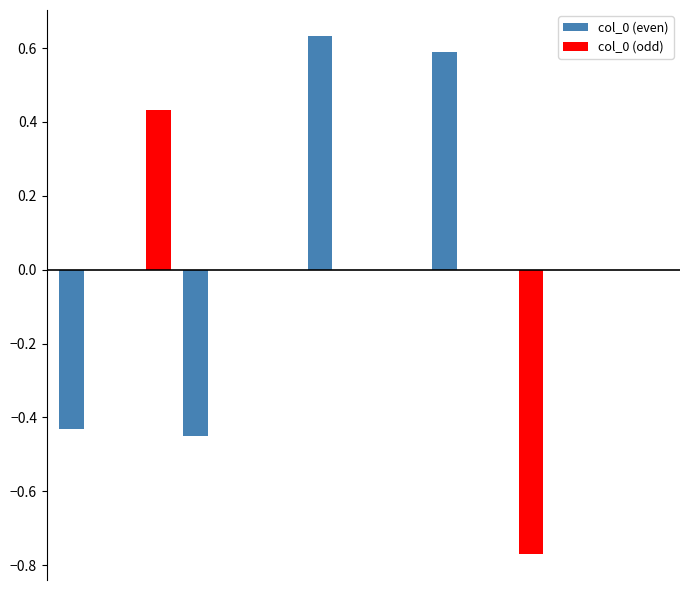

Count the number of categories in the chart.

10